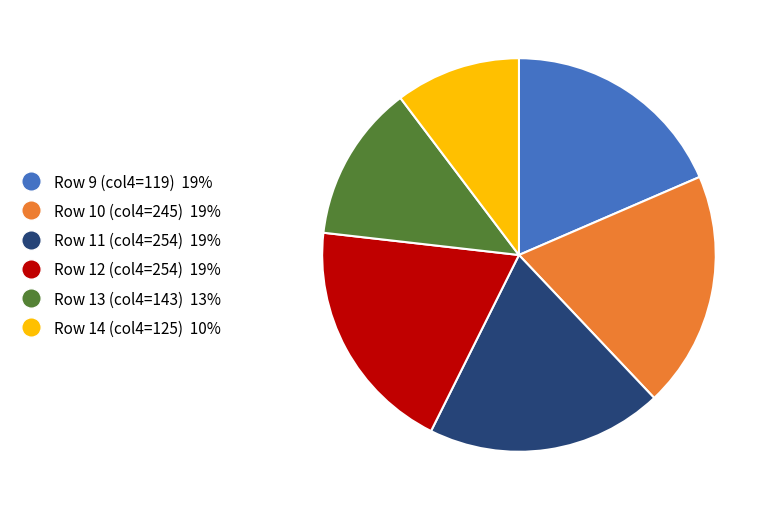

Count the number of slices in the pie.

6